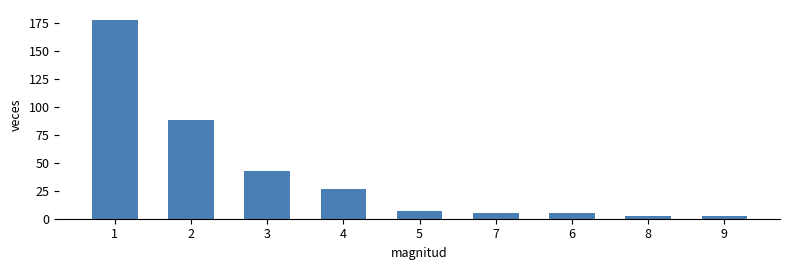

What is the approximate value at 2, to the nearest 5?

90